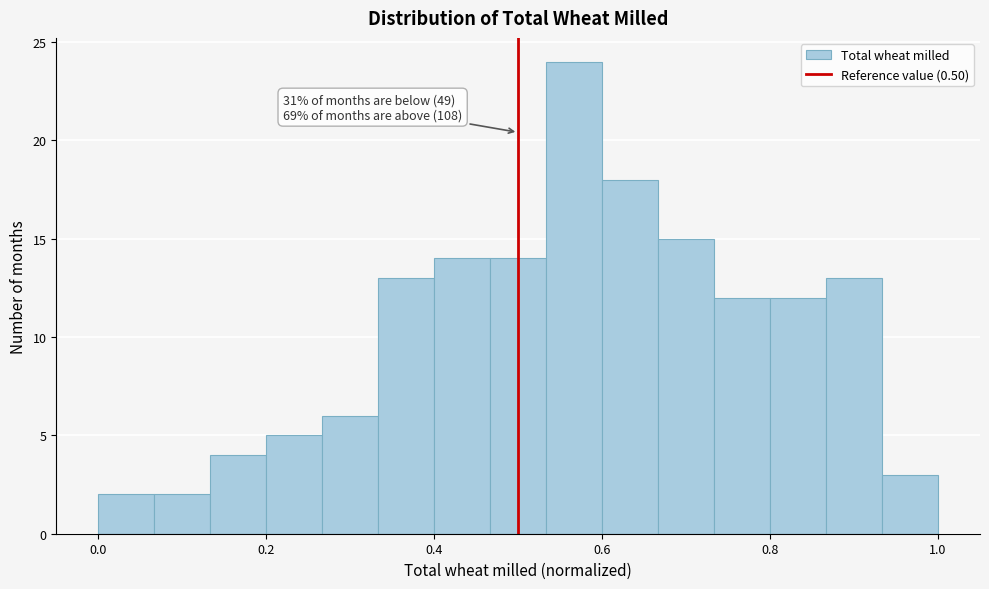

Around what value on the x-axis is the tallest bar? Give the approximate position of its centre, as read against the axis.

0.56